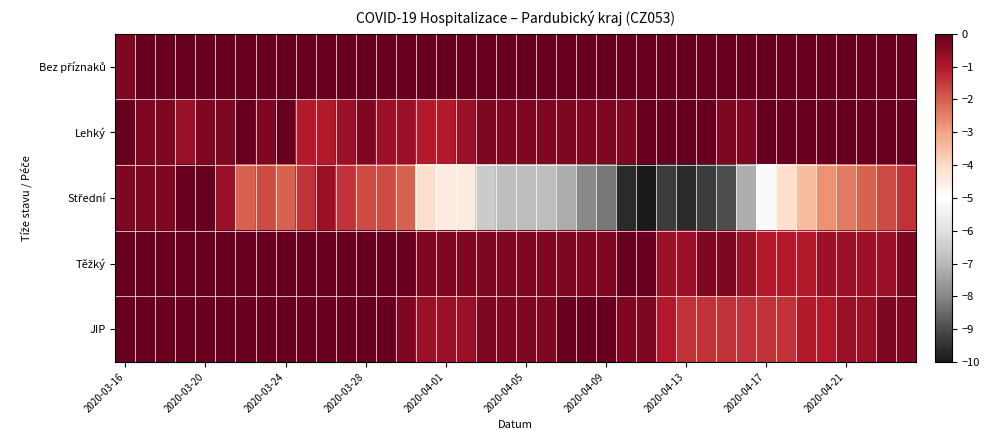

Which series has the widest spread of values?

Střední